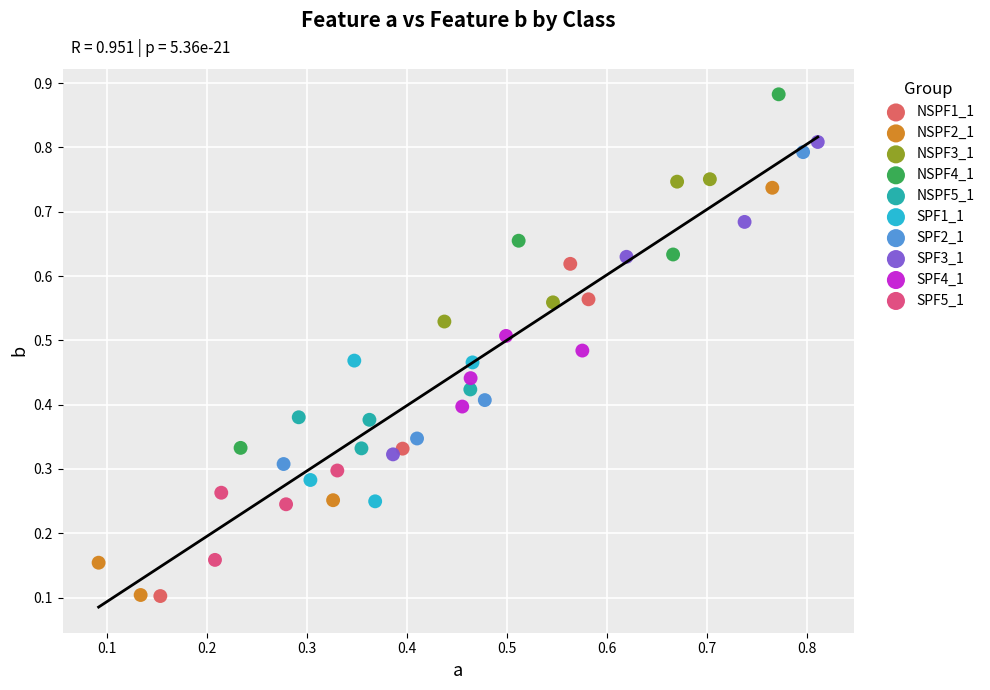

Which series contains the highest Y value?

NSPF4_1